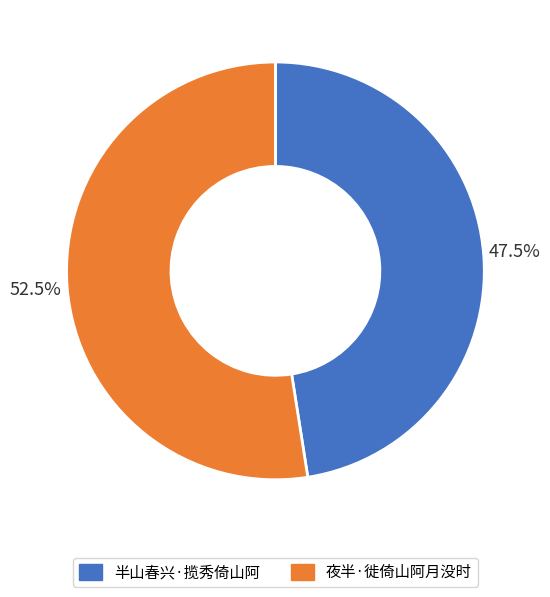

Approximately how many times larger is the value at 夜半·徙倚山阿月没时 compared to 半山春兴·揽秀倚山阿?

1.1